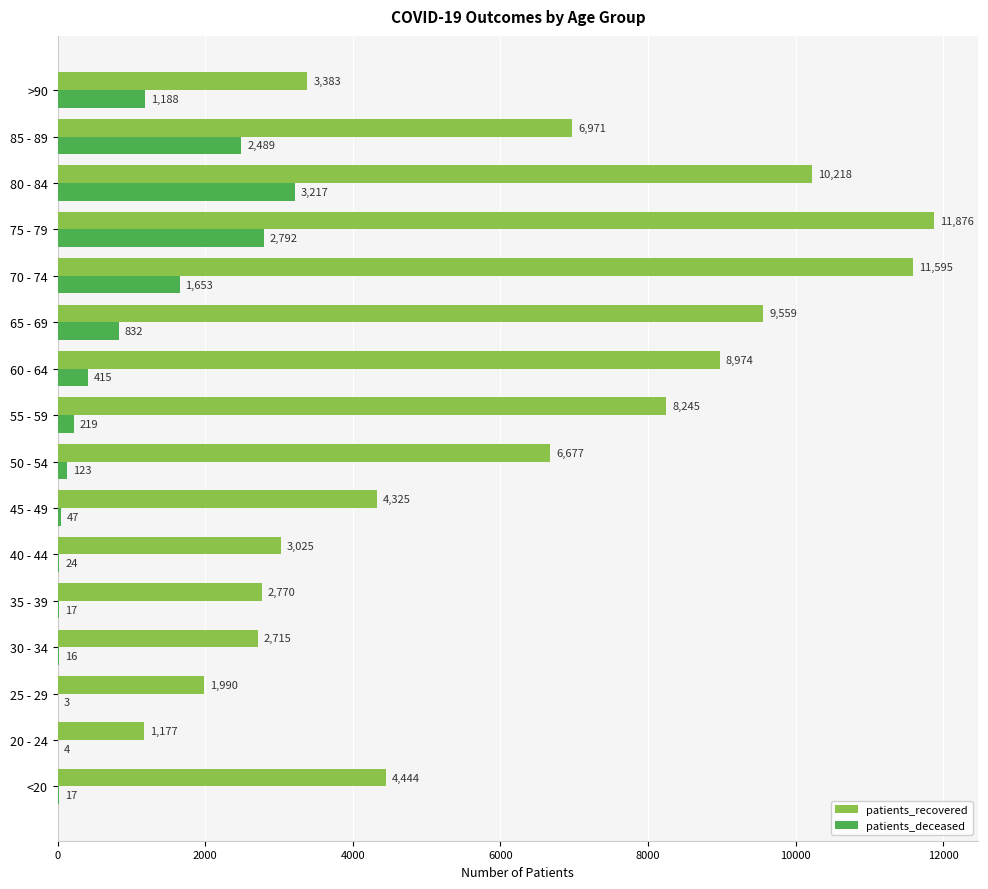

Which series has the largest total across all categories?

patients_recovered